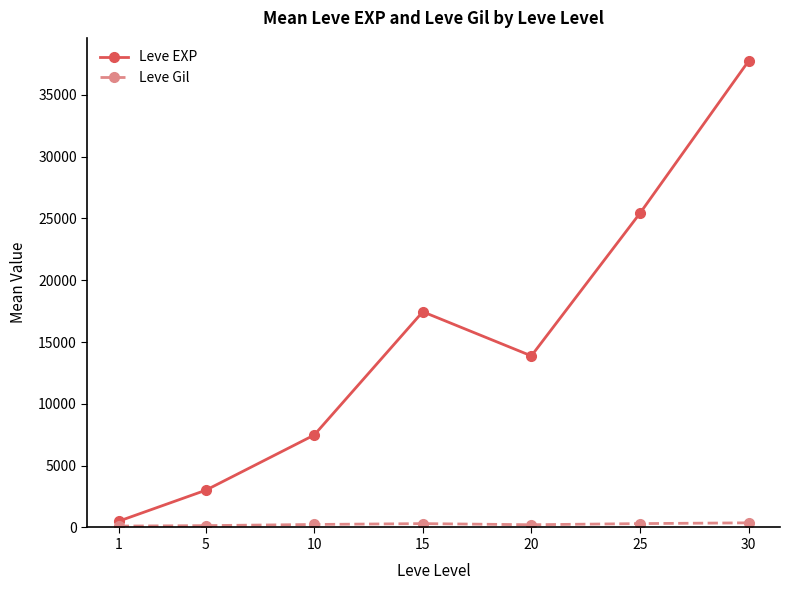

At how many categories does at least one series exceed 14681?

3